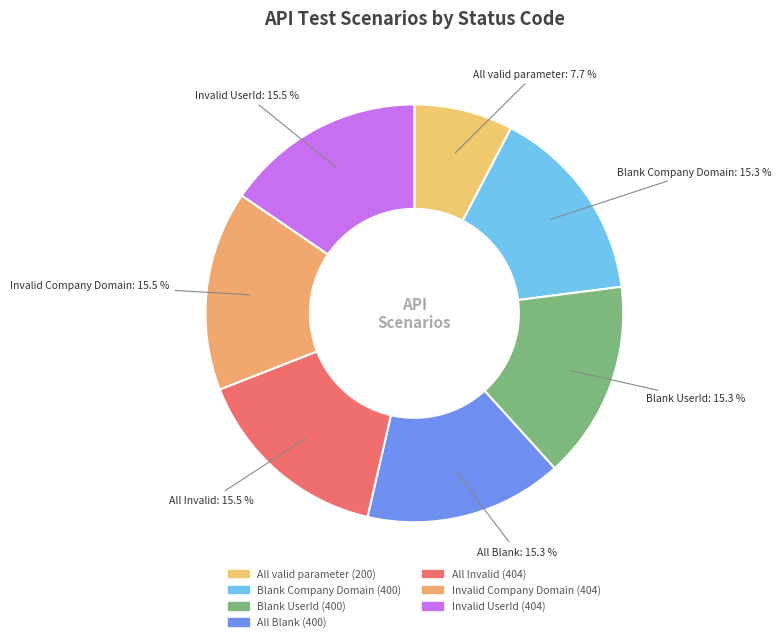

What is the ratio of the value at All valid parameter to the value at All Invalid?

0.5